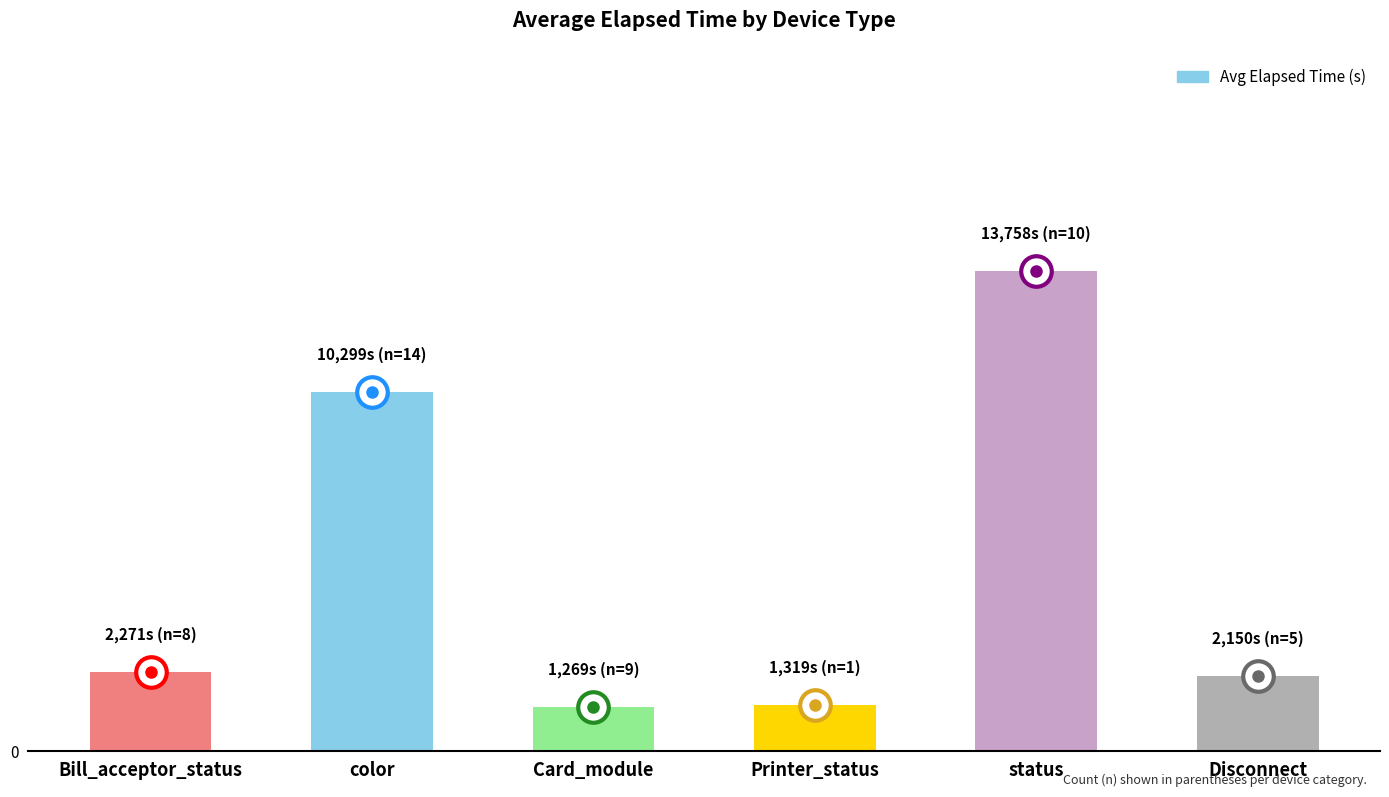

What is the label of the 6th bar from the right?

Bill_acceptor_status